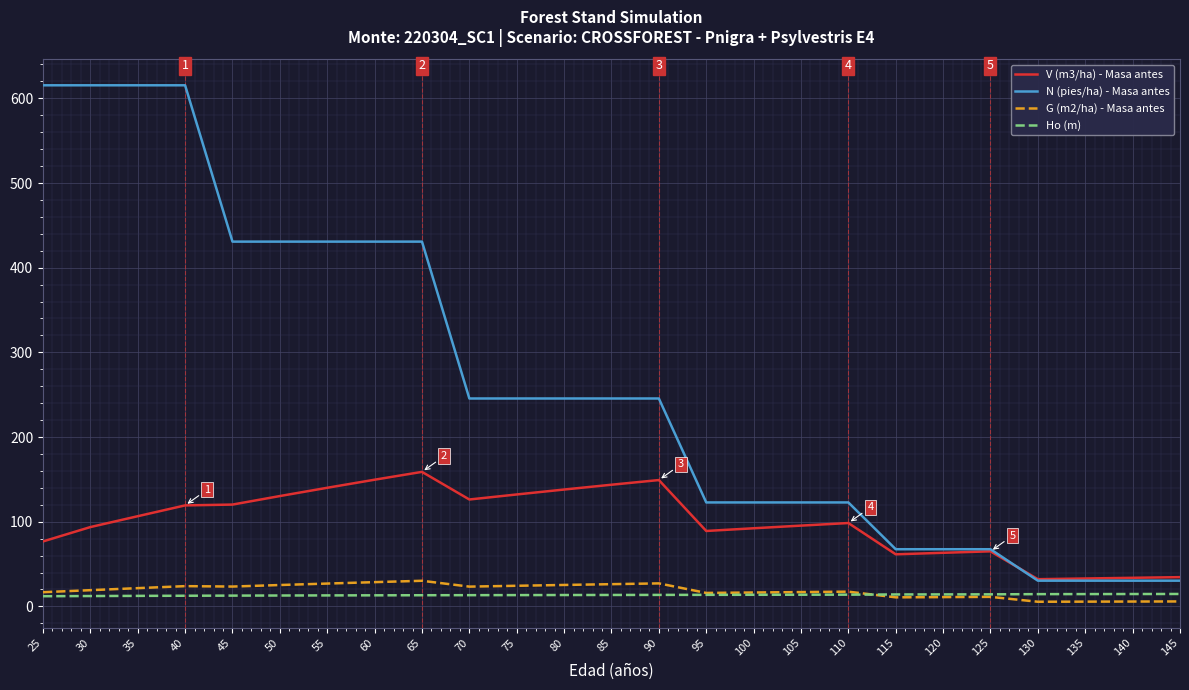

Read the G (m2/ha) - Masa antes value at 30.

19.2